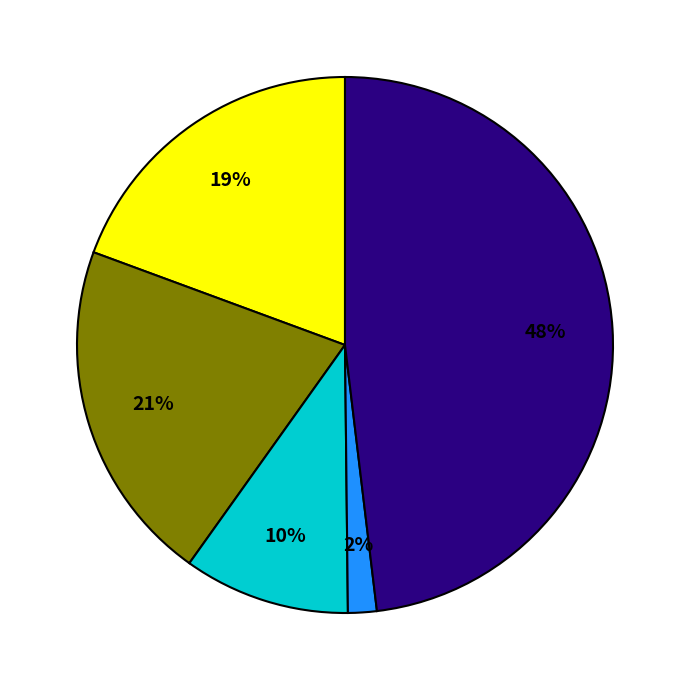

Is there a majority slice in this chart?

No